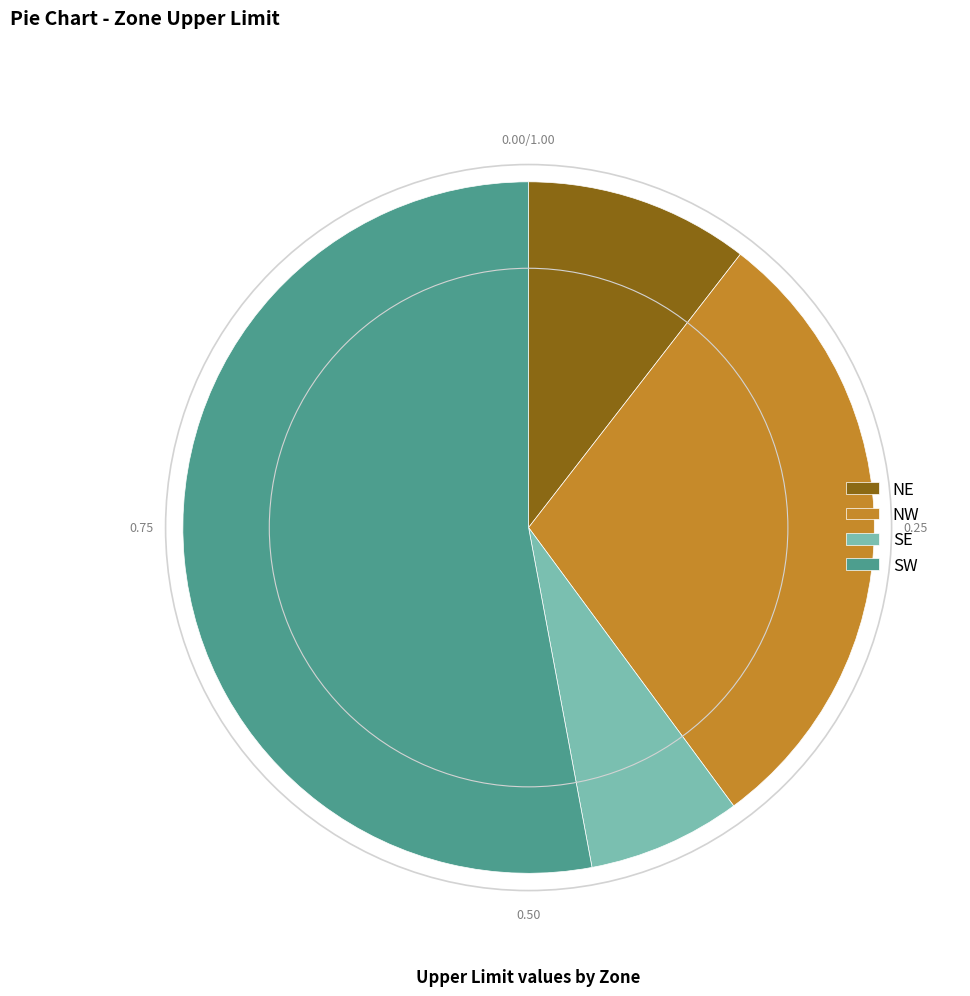

Which category accounts for the majority?

SW